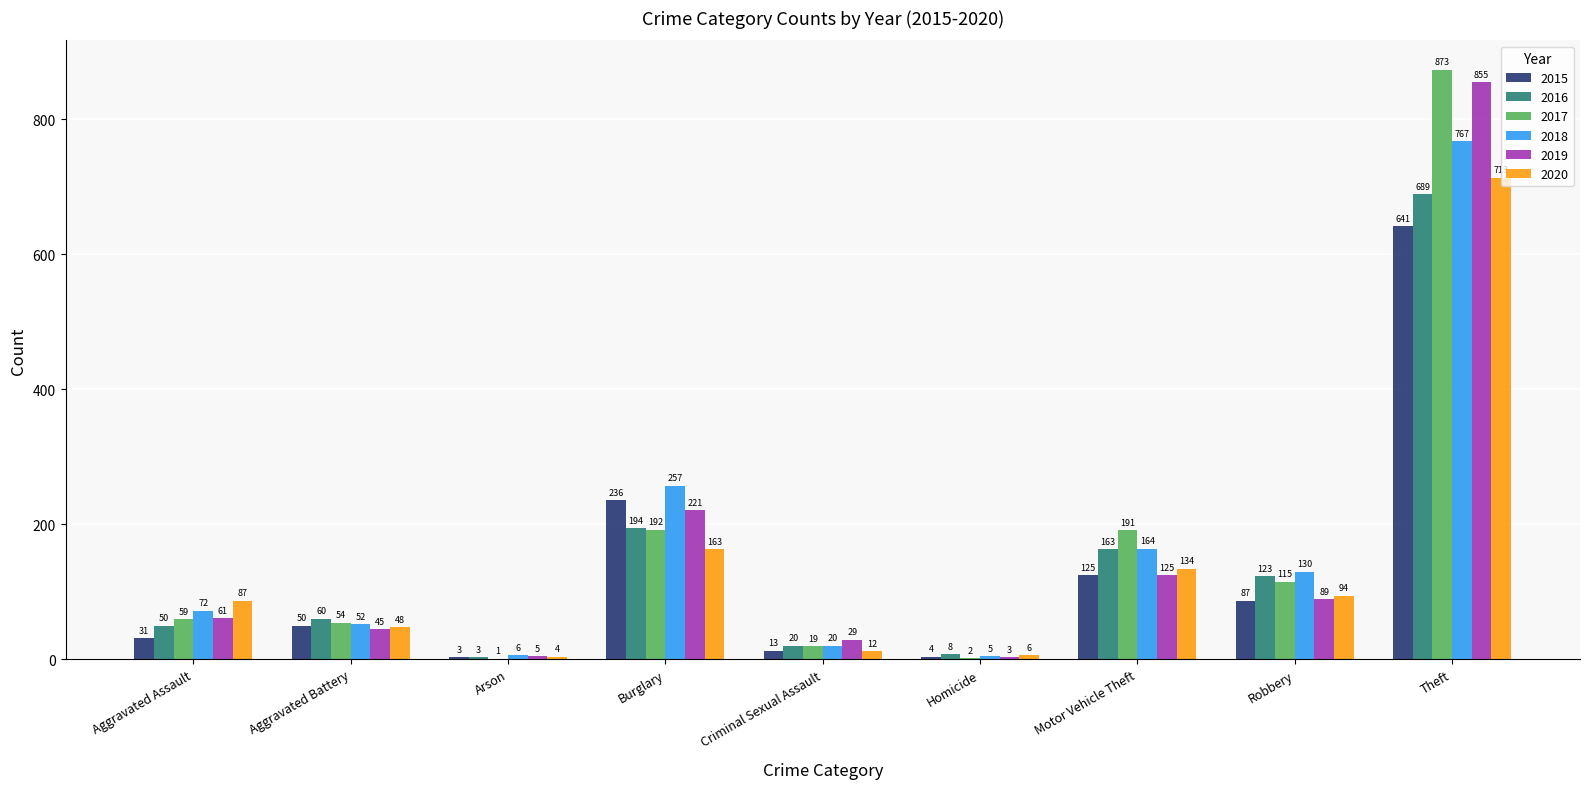

Reading right to left, list all the values displayed in this chart.

2015: 641	87	125	4	13	236	3	50	31
2016: 689	123	163	8	20	194	3	60	50
2017: 873	115	191	2	19	192	1	54	59
2018: 767	130	164	5	20	257	6	52	72
2019: 855	89	125	3	29	221	5	45	61
2020: 713	94	134	6	12	163	4	48	87